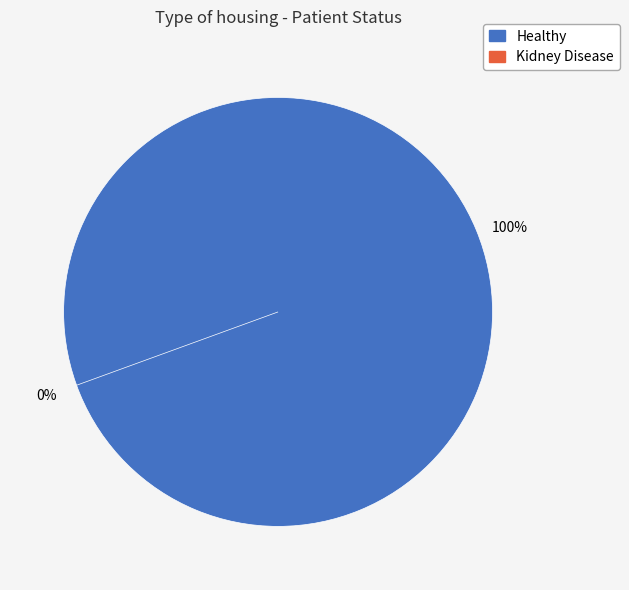

To the nearest percent, what is the average slice percentage?

50%